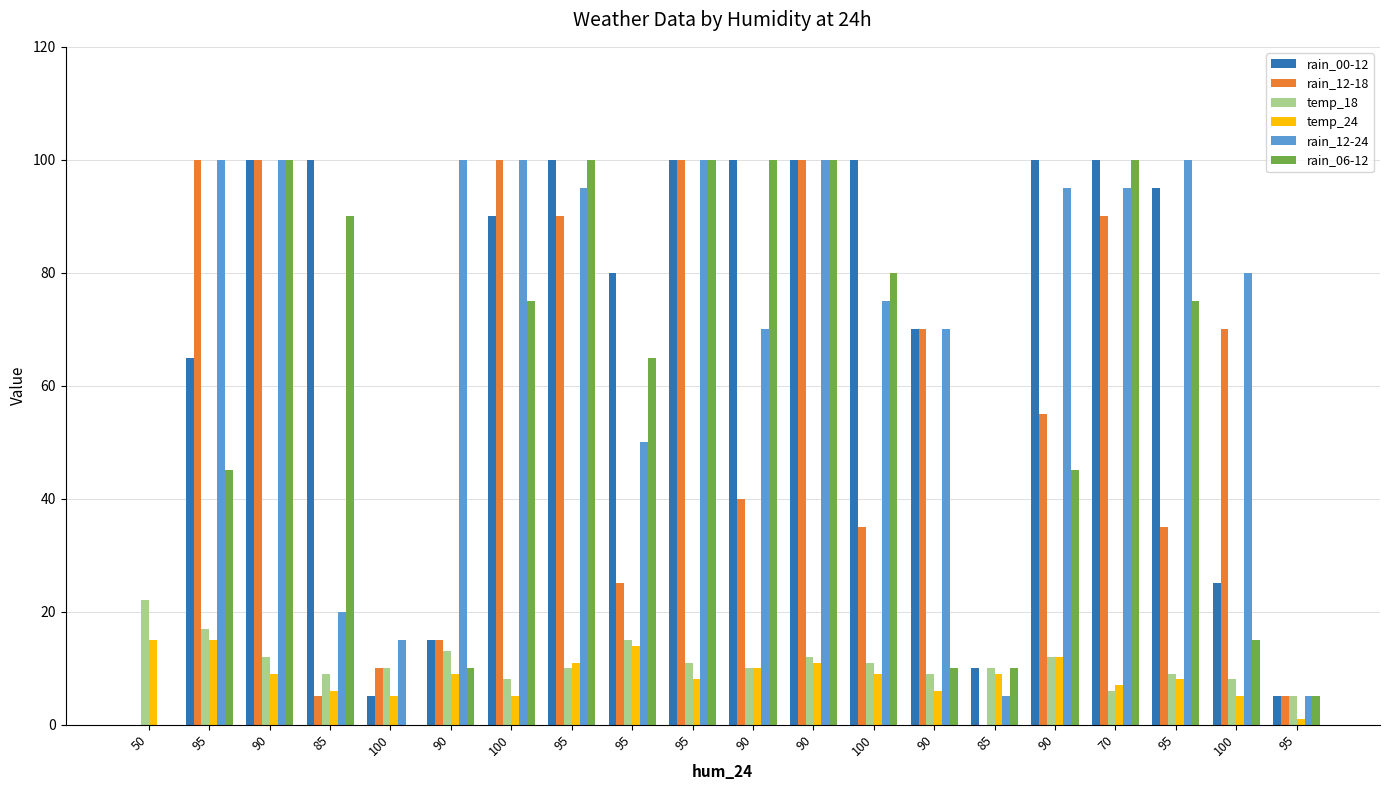

How many distinct data groups are displayed?

6